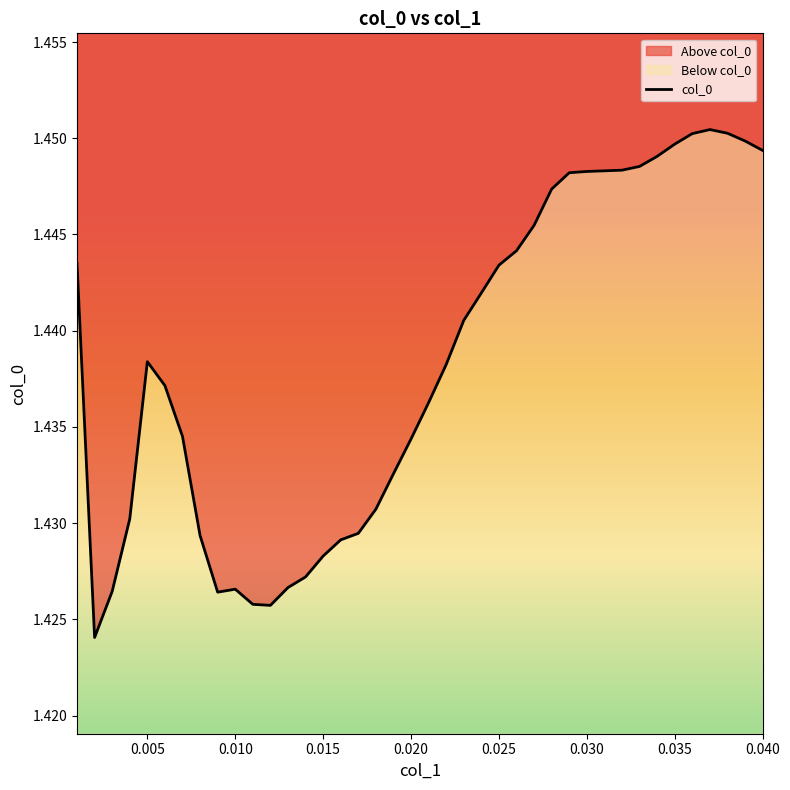

What is the sum of all values?

57.5